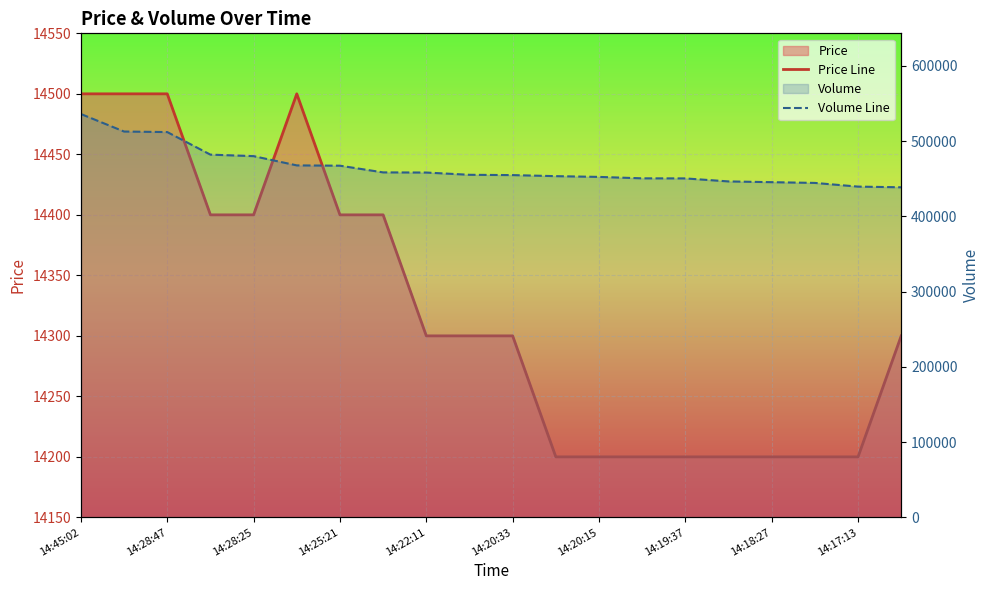

Does the chart display data point markers on the line(s)?

No